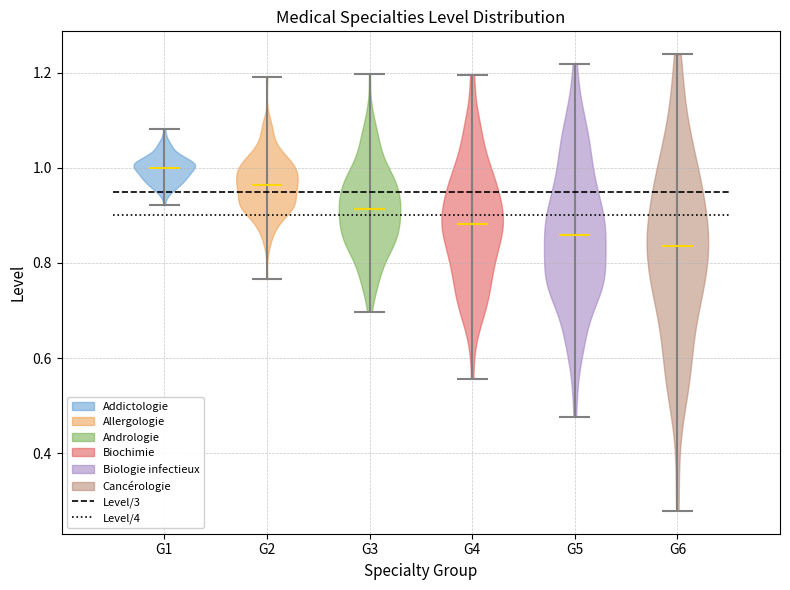

Which violin has the highest median line?

G1